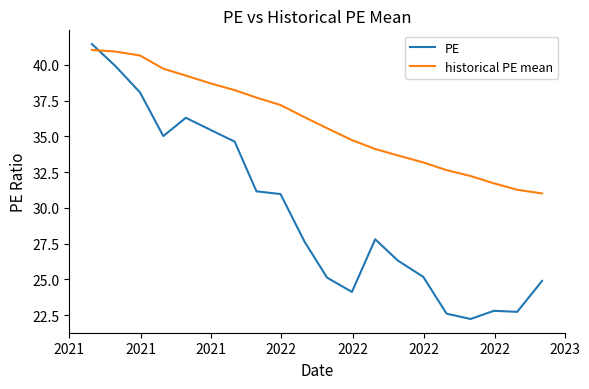

Which series has the largest range (max minus min)?

PE